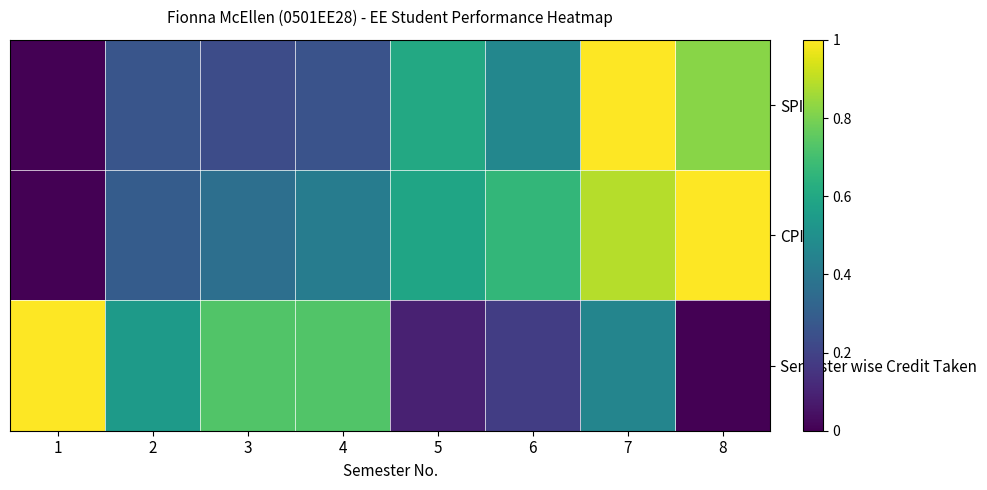

Which series has the largest total across all categories?

CPI